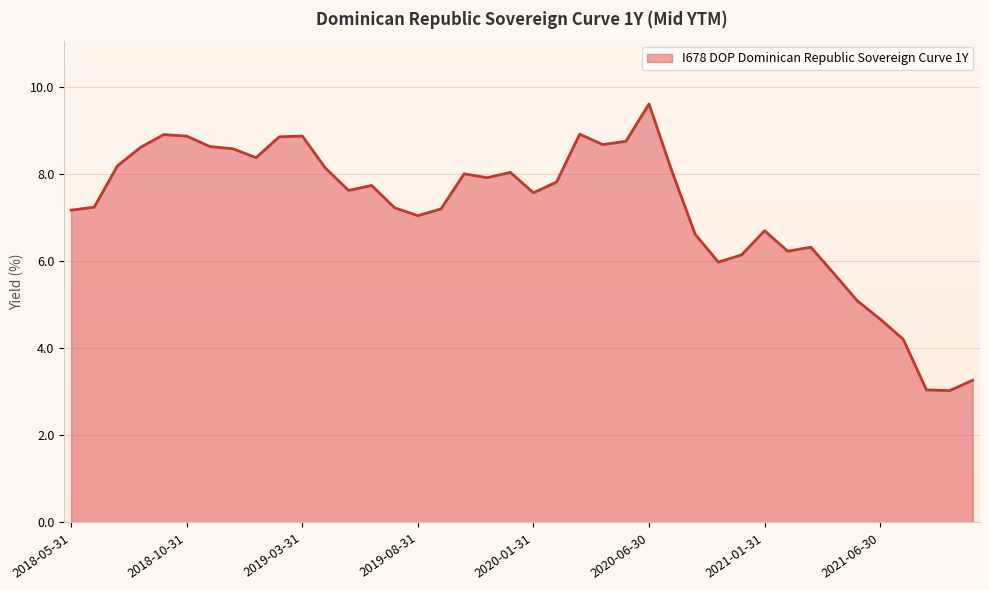

Count the number of data series in this chart.

1